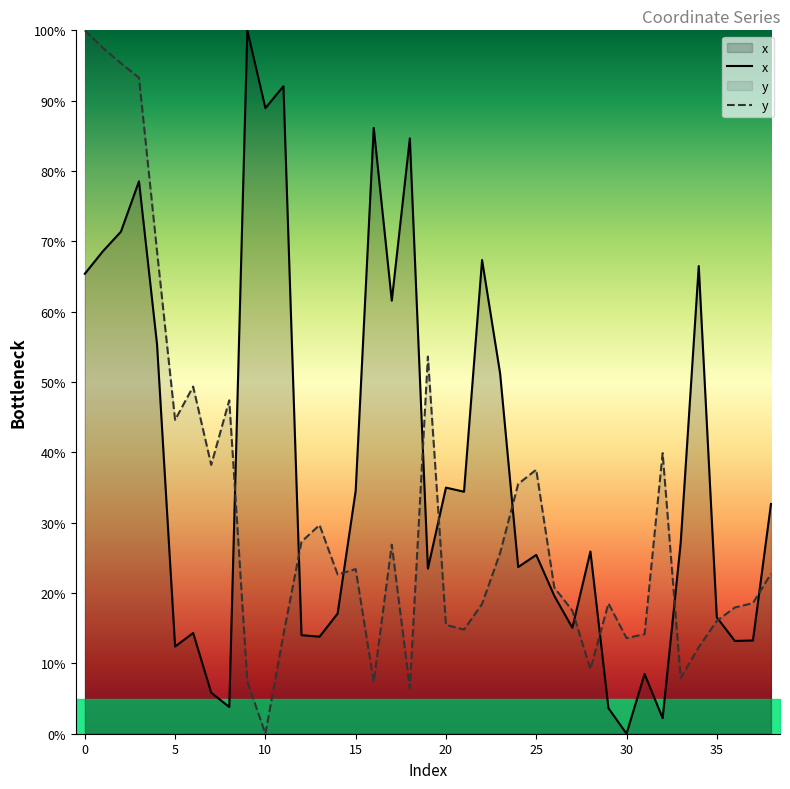

In x, how many points are lower than both neighbors (excluding endpoints)?

12